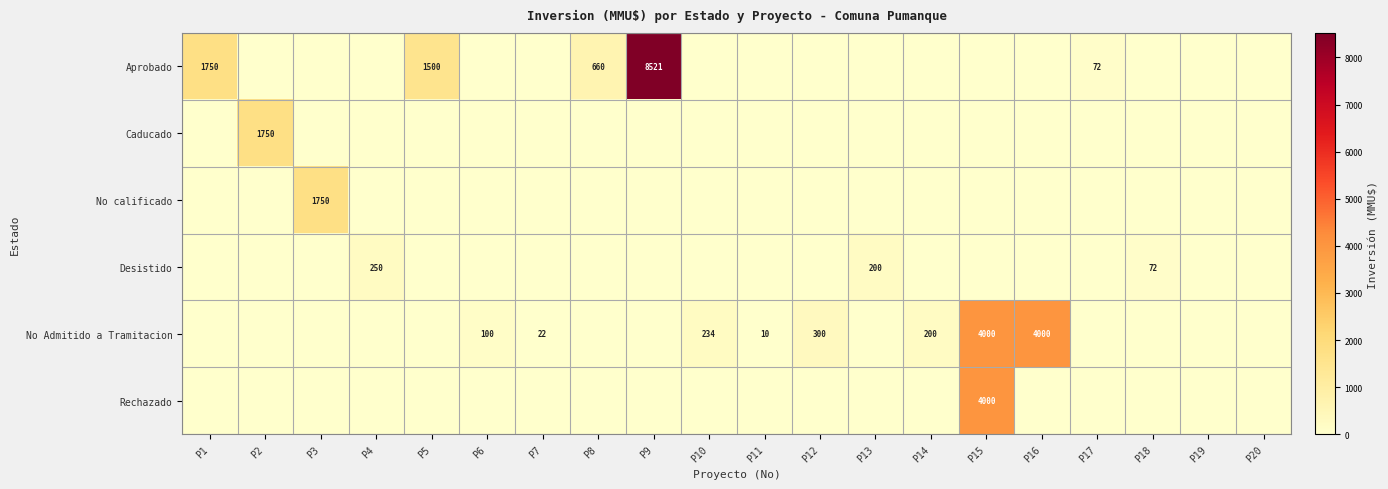

Is the value of No calificado at P15 greater than the value of No Admitido a Tramitacion at P8?

No